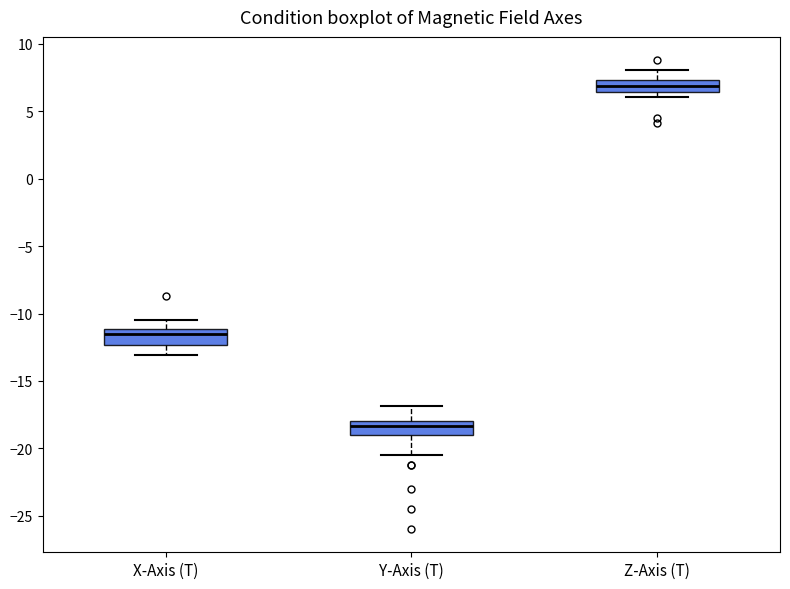

Where does the lower whisker of the box for Y-Axis (T) end on the y-axis? The values are not printed on the chart, so give them approximately, as read against the axis.

-20.5